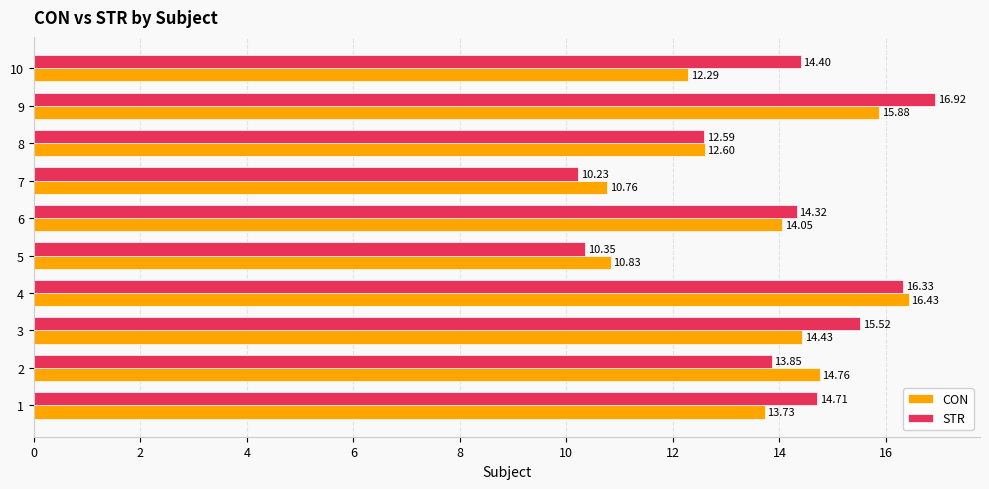

Rank the series by their average value, from lowest to highest.

CON, STR